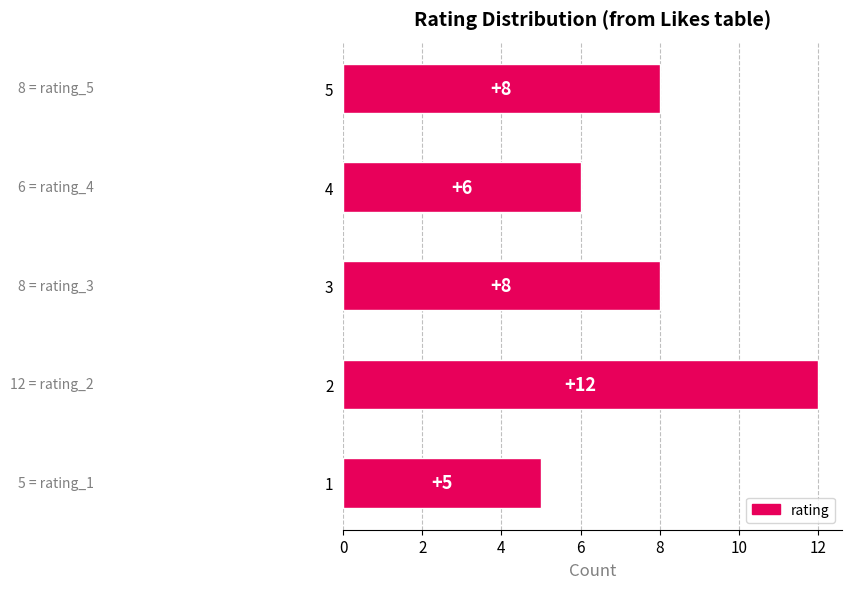

What value does the data have at 5?

8